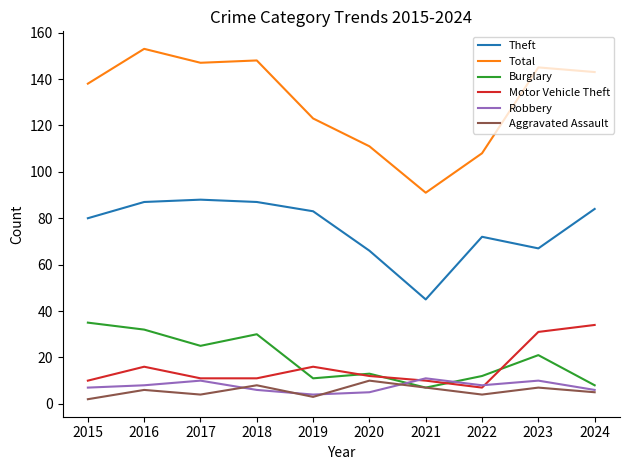

Reading left to right, what are all the values shown in this chart?

Theft: 2015=80	2016=87	2017=88	2018=87	2019=83	2020=66	2021=45	2022=72	2023=67	2024=84
Total: 2015=138	2016=153	2017=147	2018=148	2019=123	2020=111	2021=91	2022=108	2023=145	2024=143
Burglary: 2015=35	2016=32	2017=25	2018=30	2019=11	2020=13	2021=7	2022=12	2023=21	2024=8
Motor Vehicle Theft: 2015=10	2016=16	2017=11	2018=11	2019=16	2020=12	2021=10	2022=7	2023=31	2024=34
Robbery: 2015=7	2016=8	2017=10	2018=6	2019=4	2020=5	2021=11	2022=8	2023=10	2024=6
Aggravated Assault: 2015=2	2016=6	2017=4	2018=8	2019=3	2020=10	2021=7	2022=4	2023=7	2024=5